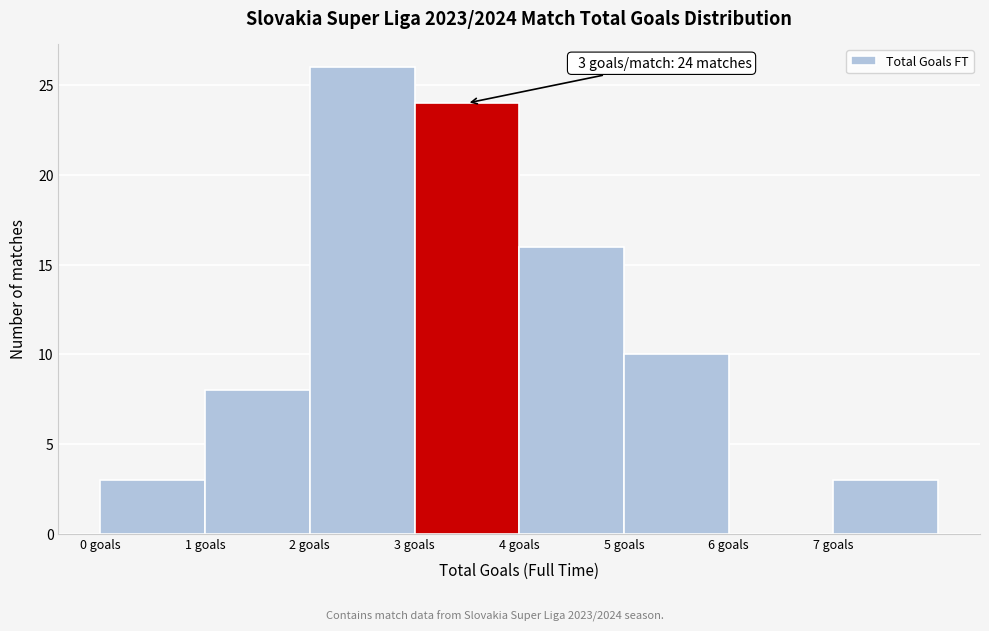

Which range on the x-axis has the tallest bar?

2 to 3